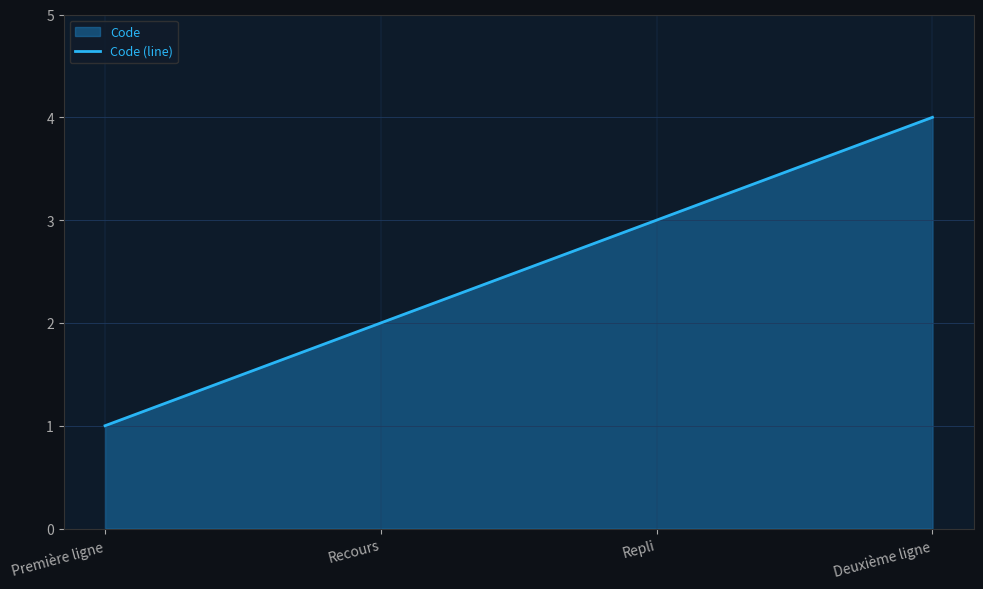

Rank the categories by value from lowest to highest.

Première ligne, Recours, Repli, Deuxième ligne